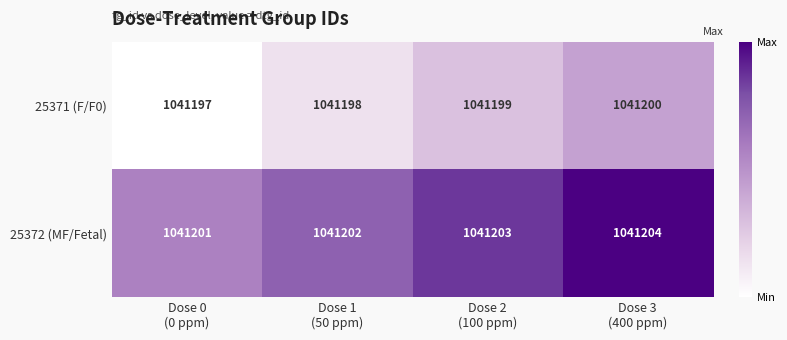

How many data points does each series have?

4